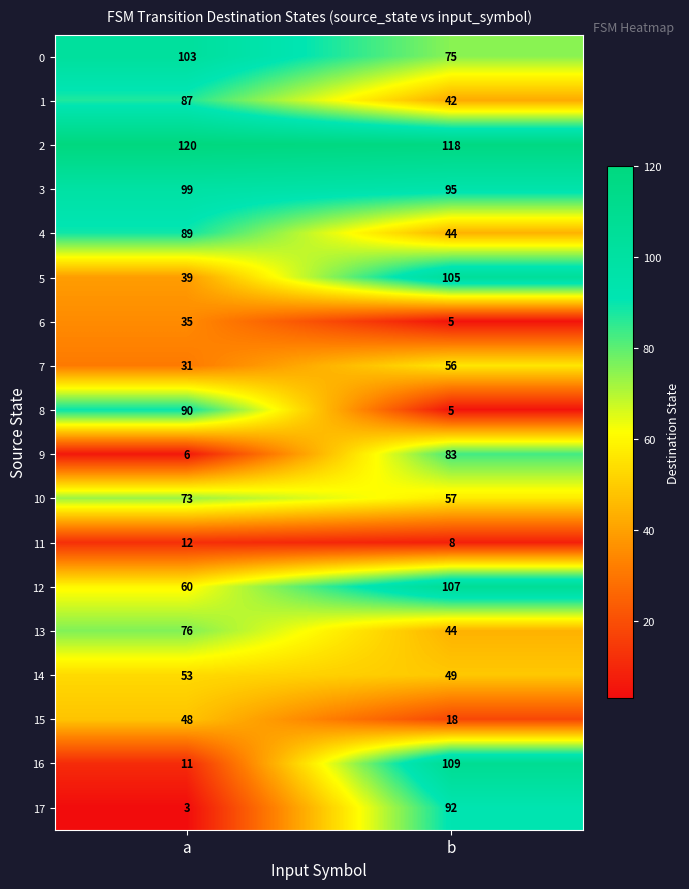

The 1 series shows 69 at b. True or false?

False